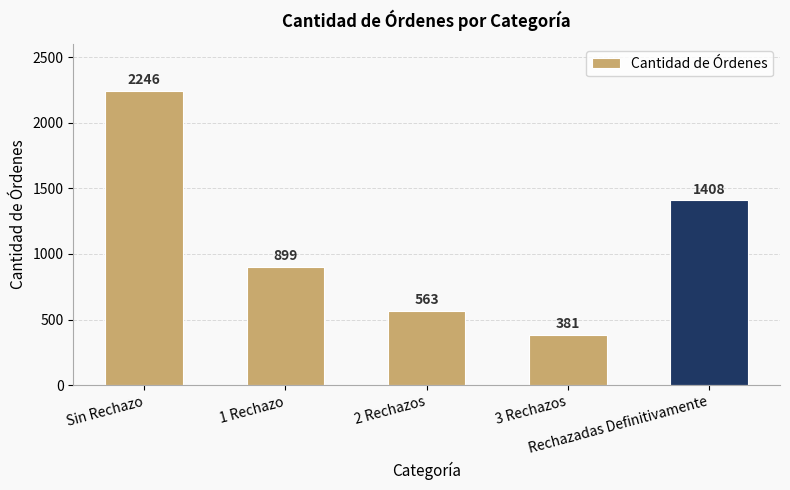

Reading left to right, what are all the values shown in this chart?

2246	899	563	381	1408